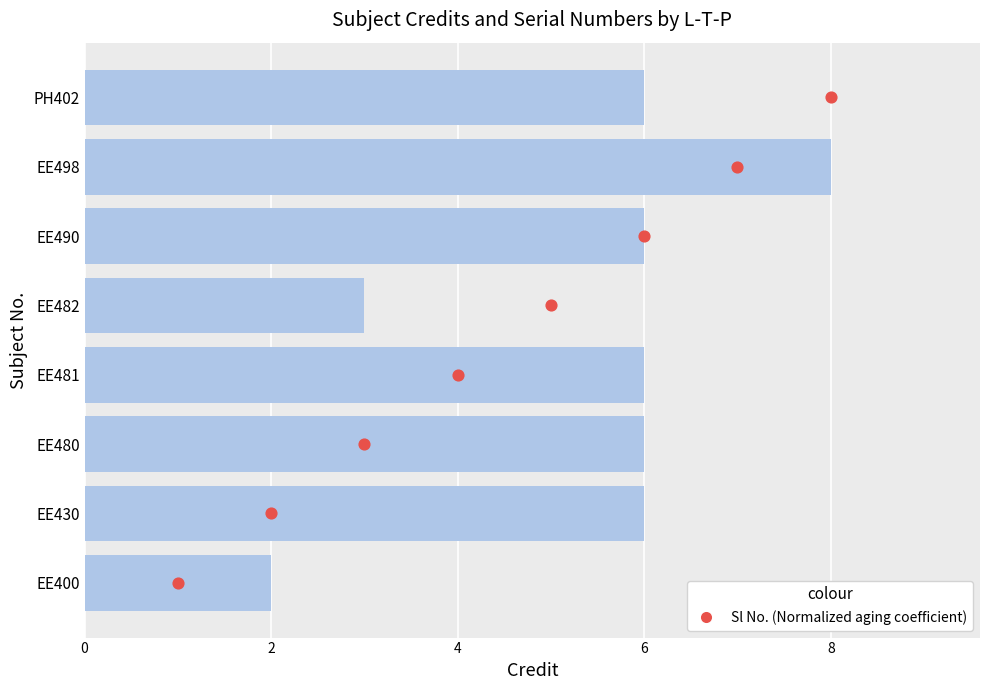

Which series contains the lowest Y value?

Sl No. (Normalized aging coefficient)